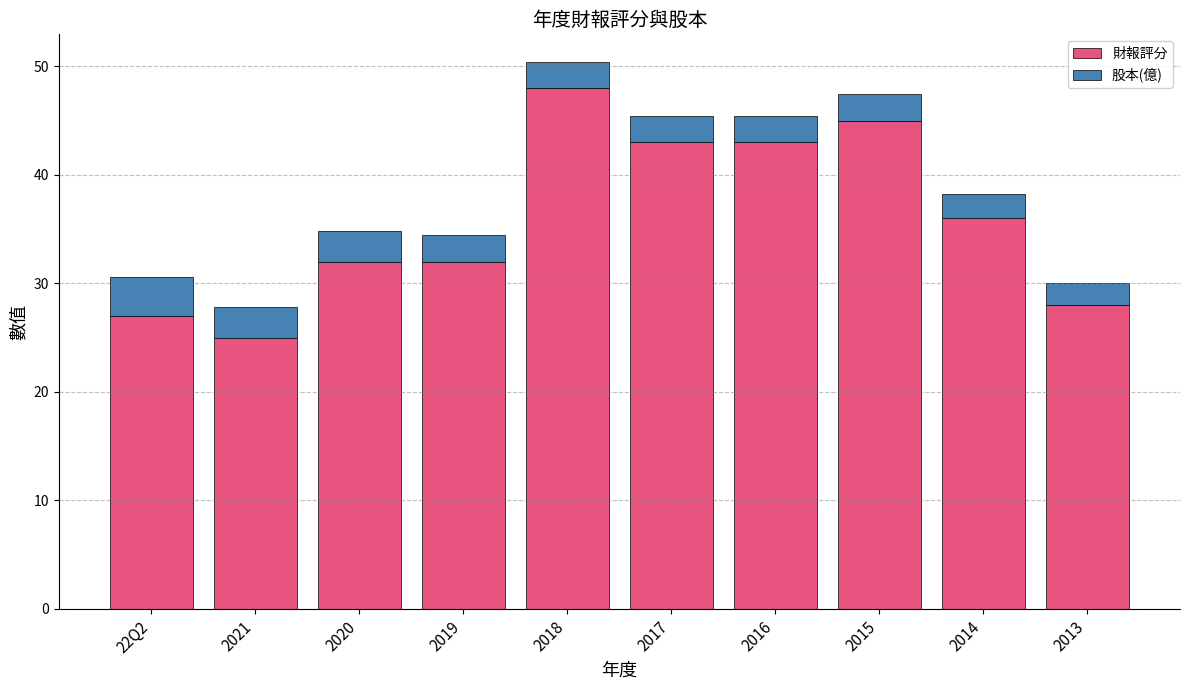

Reading left to right, what are the values for 財報評分?

22Q2=27.0	2021=25.0	2020=32.0	2019=32.0	2018=48.0	2017=43.0	2016=43.0	2015=45.0	2014=36.0	2013=28.0